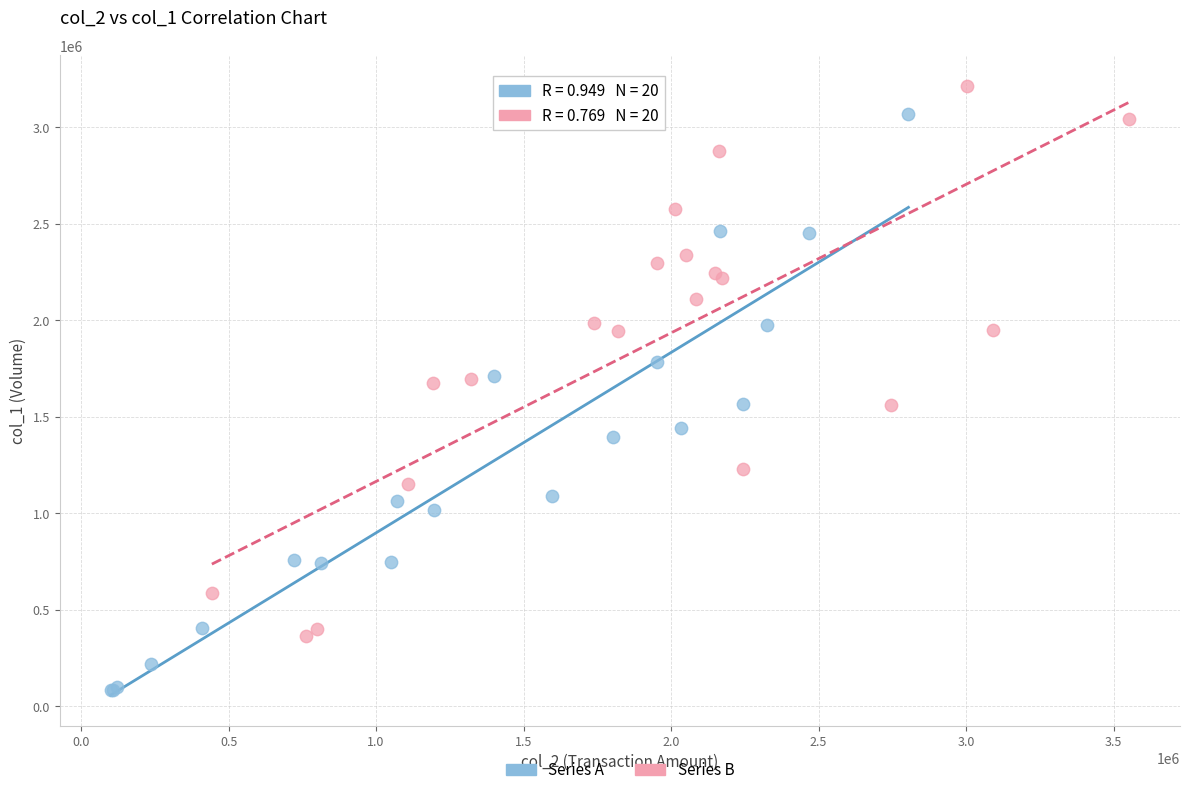

Which series contains the highest Y value?

Series B